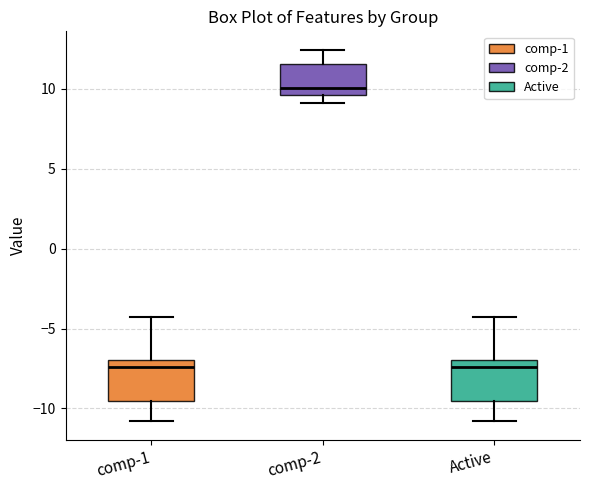

Reading left to right, read every box against the y-axis: the position of its median line, the range the box covers, and the ends of its whiskers. The values are not printed on the chart, so give them approximately, as read against the axis.

comp-1: median -7.5, box -9.5 to -7.0, whiskers -11.0 to -4.5
comp-2: median 10.0, box 9.5 to 11.5, whiskers 9.0 to 12.5
Active: median -7.5, box -9.5 to -7.0, whiskers -11.0 to -4.5